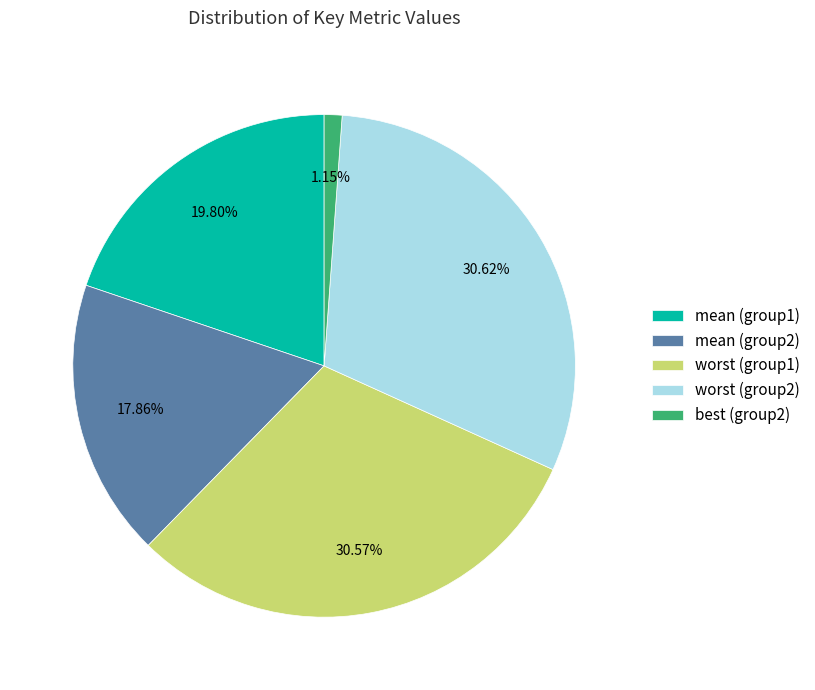

To the nearest percent, what is the difference between the largest and smallest slice percentages?

29%